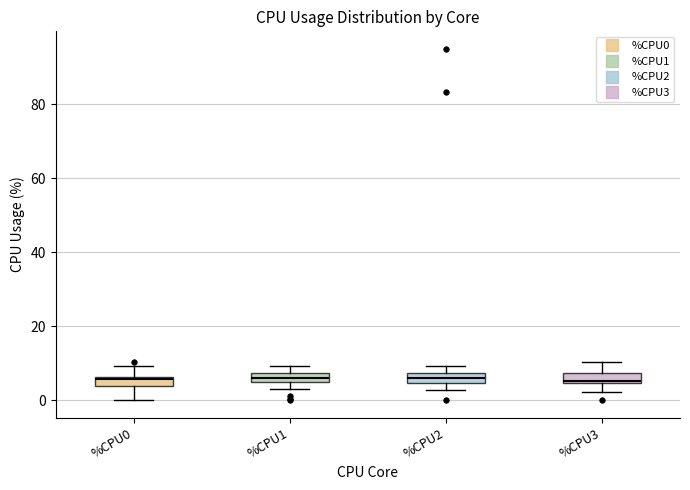

Where does the median line of the box for %CPU2 sit on the y-axis? The values are not printed on the chart, so give them approximately, as read against the axis.

6